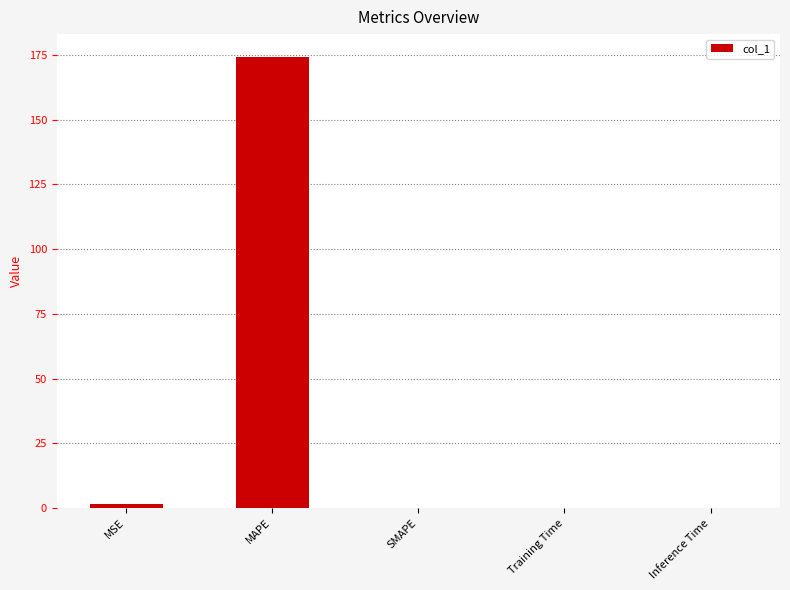

Are the bars horizontal?

No